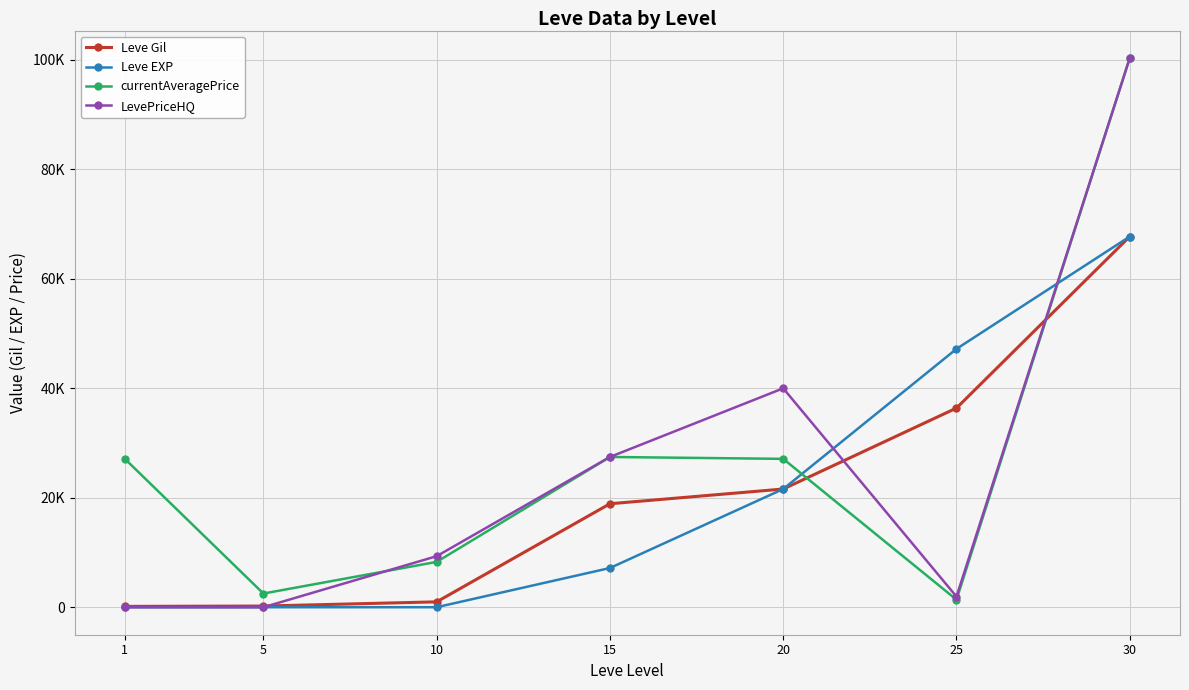

Does the chart have visible grid lines?

Yes